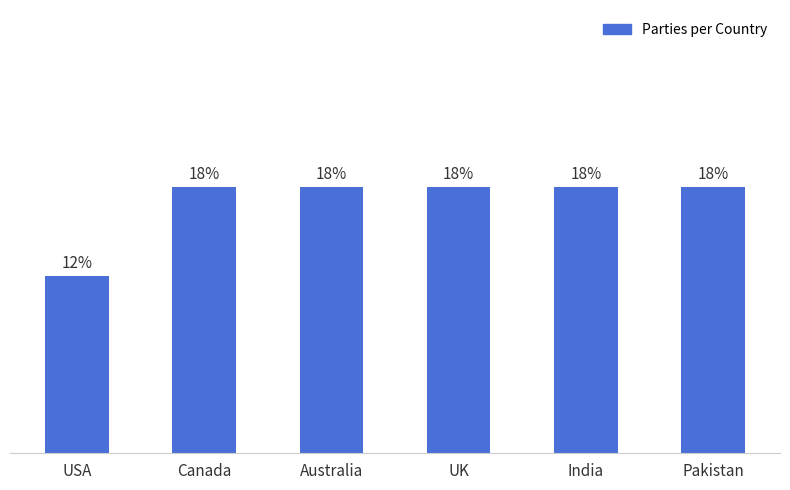

What is the label of the 5th bar from the left?

India